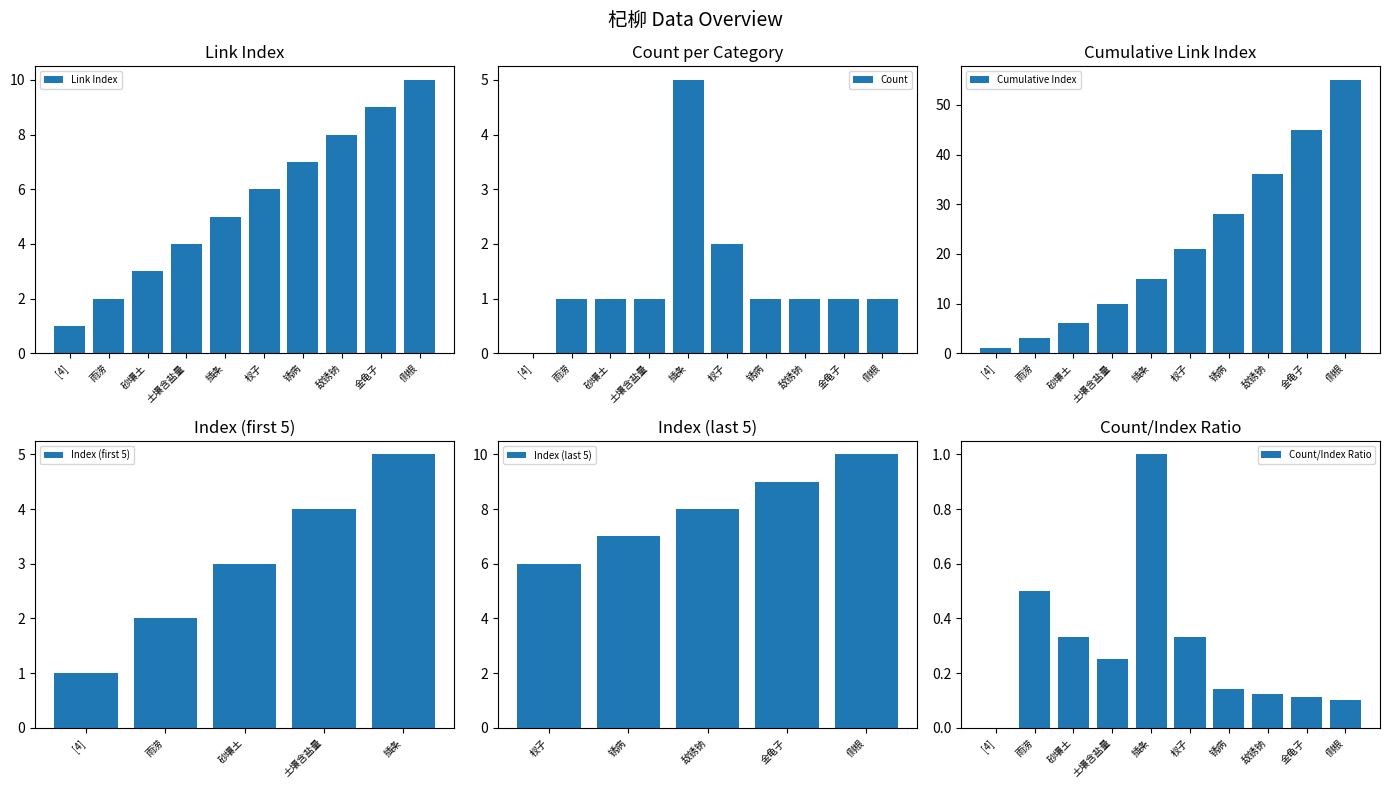

What is the sum of all Link Index values?

55